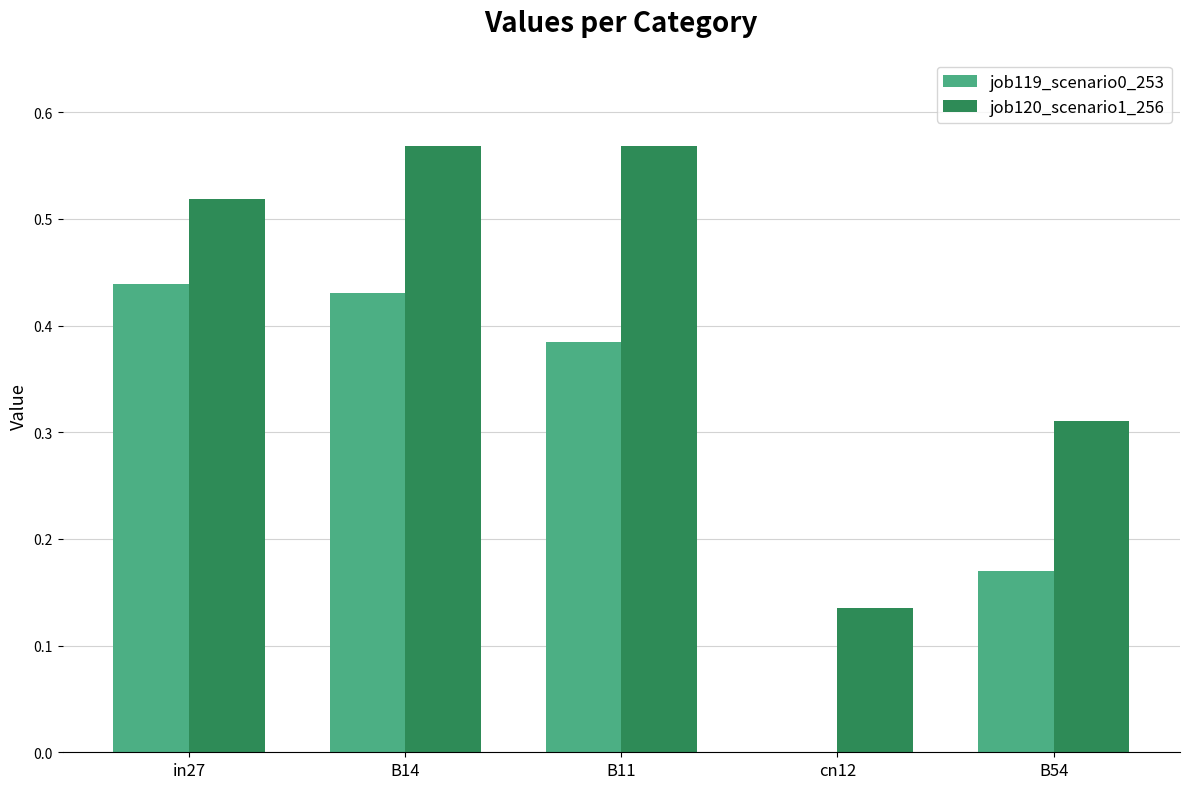

What is the sum of all job119_scenario0_253 values?

1.4